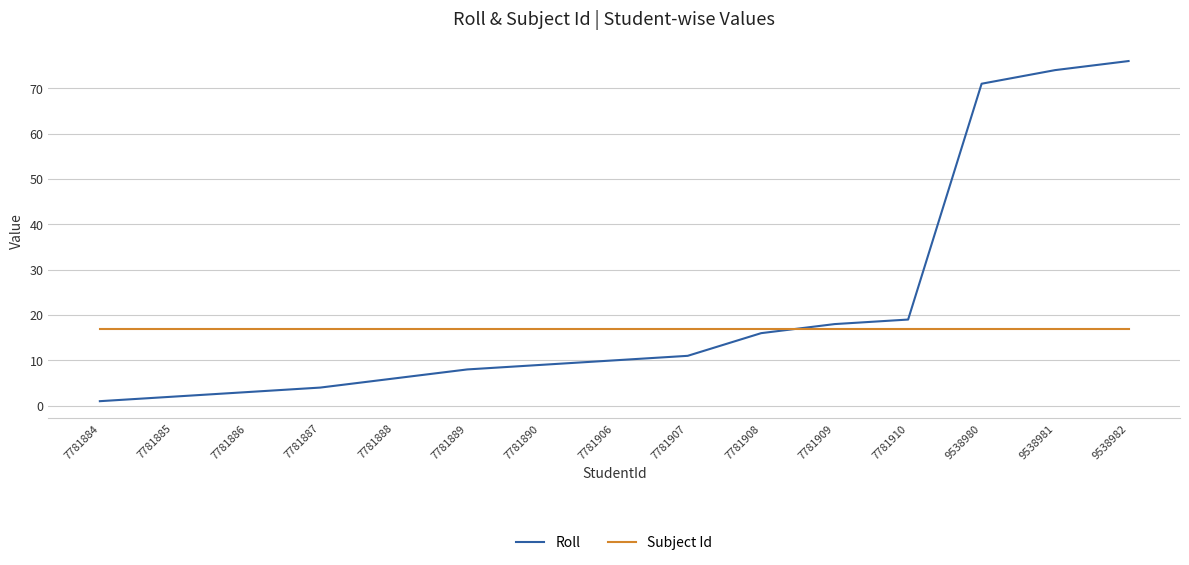

What is the maximum value for Roll?

76